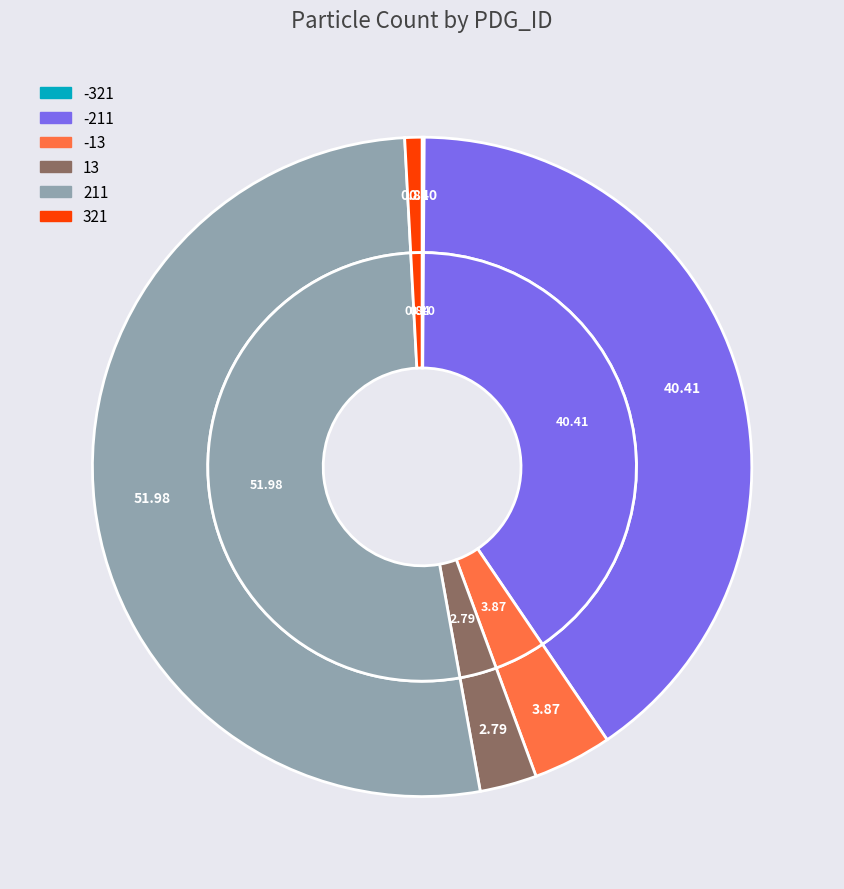

To the nearest percent, what portion does 13 represent?

3%